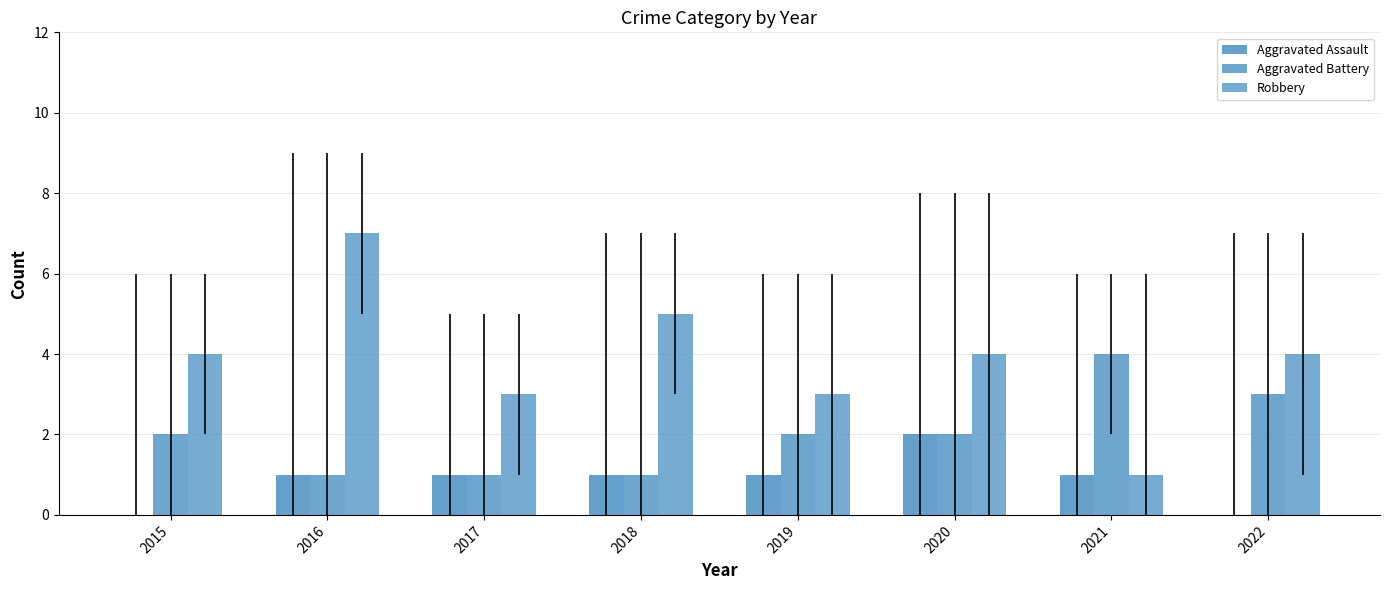

What is the difference between the highest and lowest values at 2019?

2